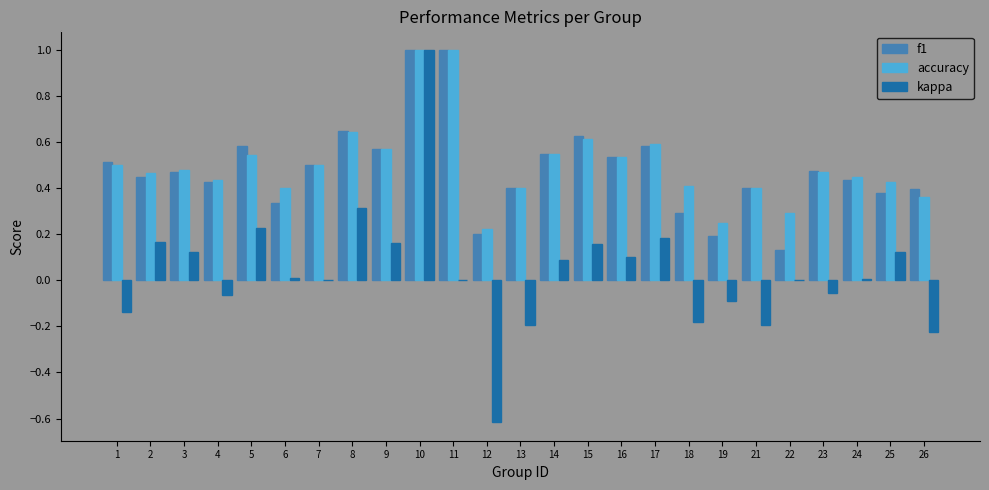

At which label does kappa first exceed 0?

2